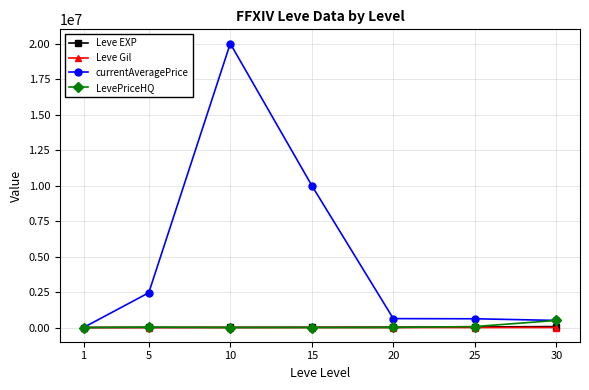

The value of currentAveragePrice at 30 is 500000.0. True or false?

True